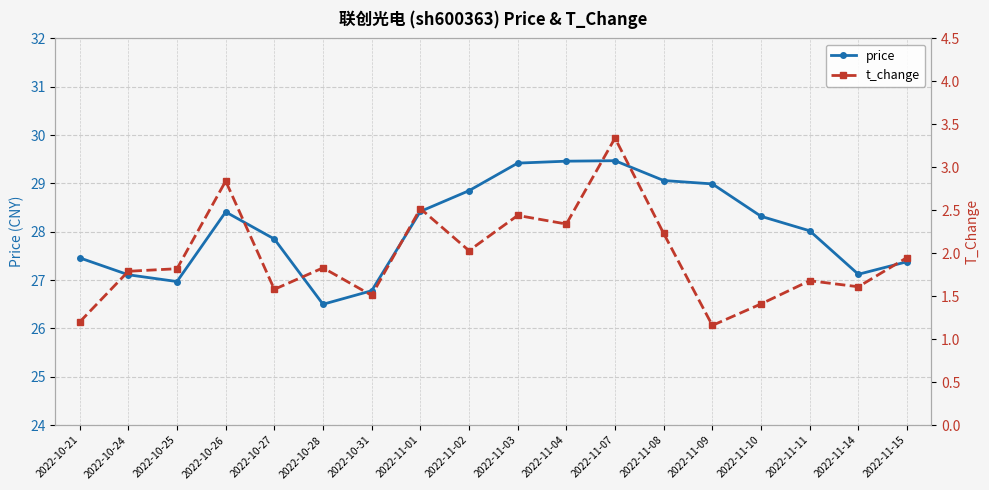

Reading right to left, transcribe all the data shown in this chart.

price: 27.4	27.1	28.0	28.3	29.0	29.1	29.5	29.5	29.4	28.9	28.4	26.8	26.5	27.9	28.4	27.0	27.1	27.5
t_change: 1.9	1.6	1.7	1.4	1.2	2.2	3.3	2.3	2.4	2.0	2.5	1.5	1.8	1.6	2.8	1.8	1.8	1.2